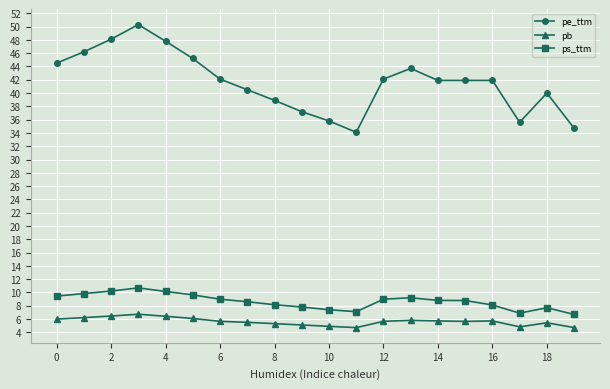

What is the average value of the ps_ttm series?

8.7